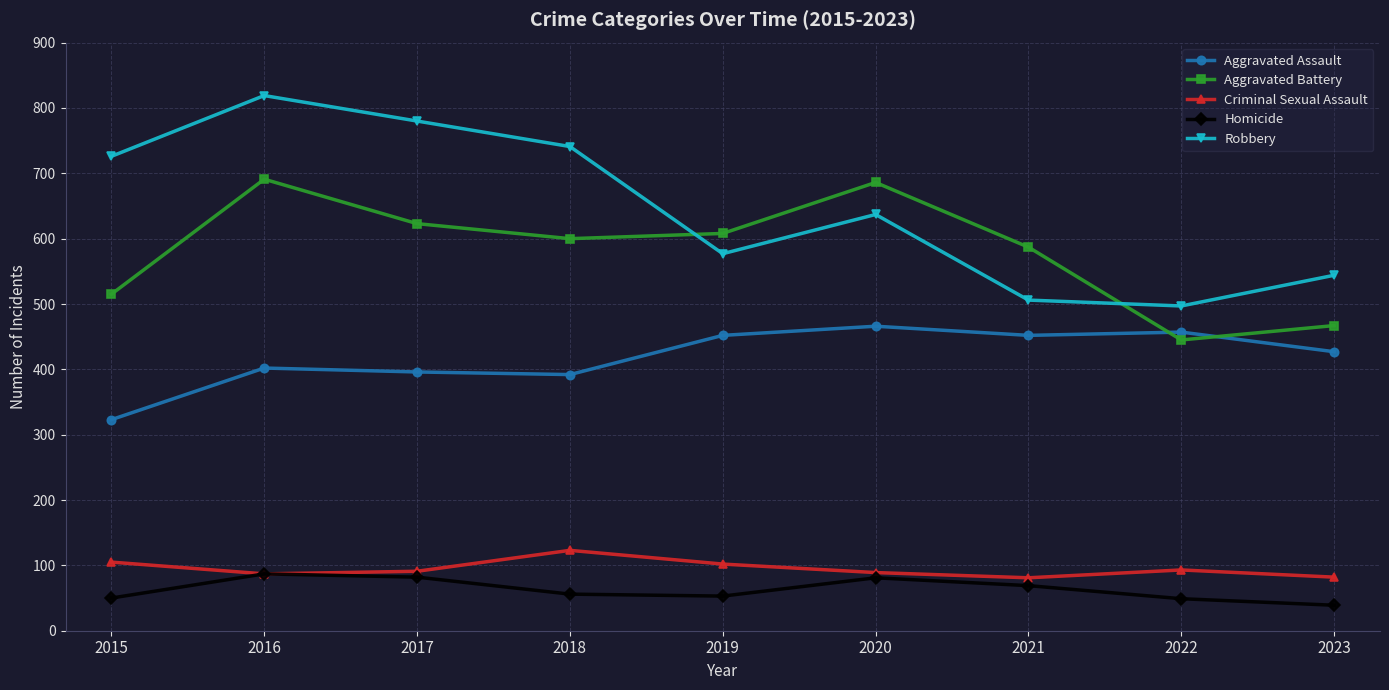

Where do Aggravated Assault and Aggravated Battery first cross each other?

2021 and 2022